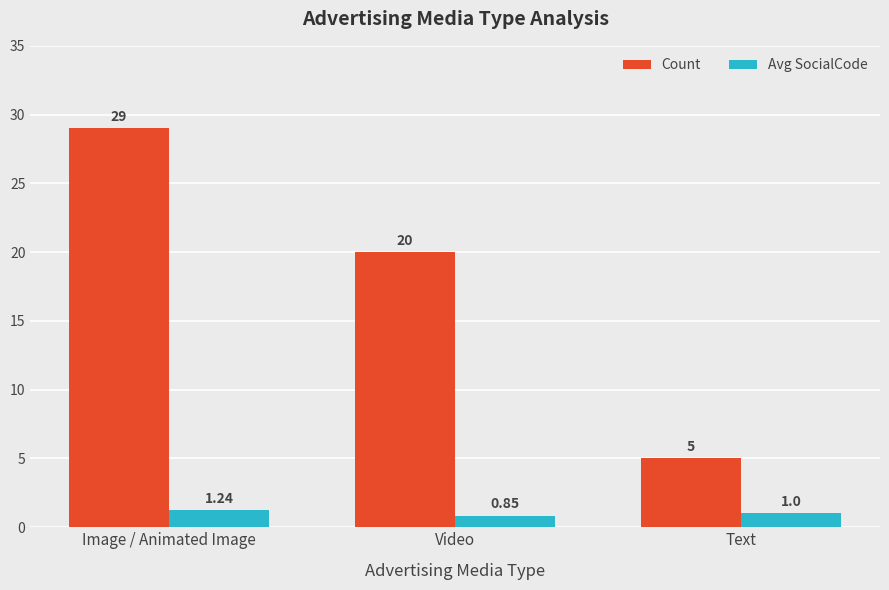

What is the difference between the Count values at Image / Animated Image and Text?

24.0